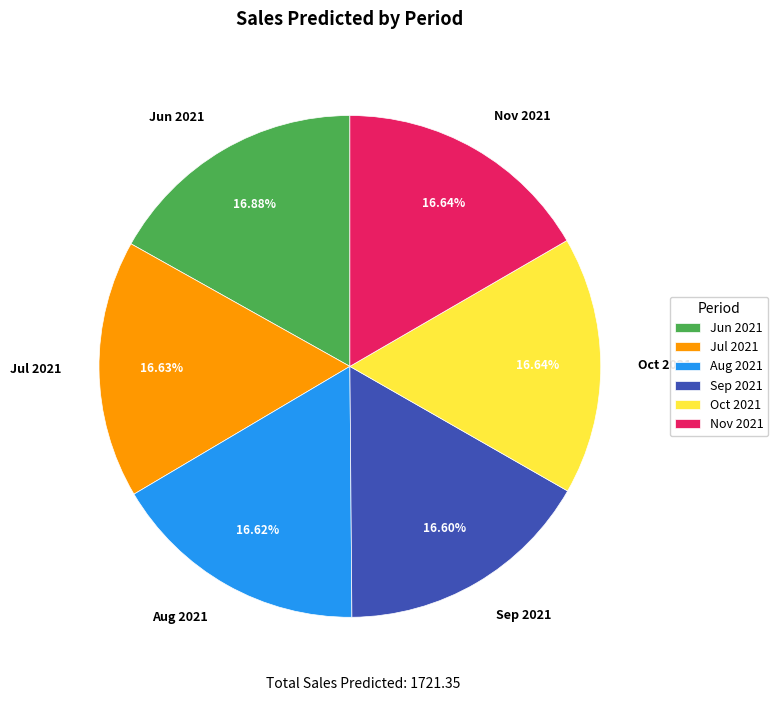

Count the number of slices in the pie.

6